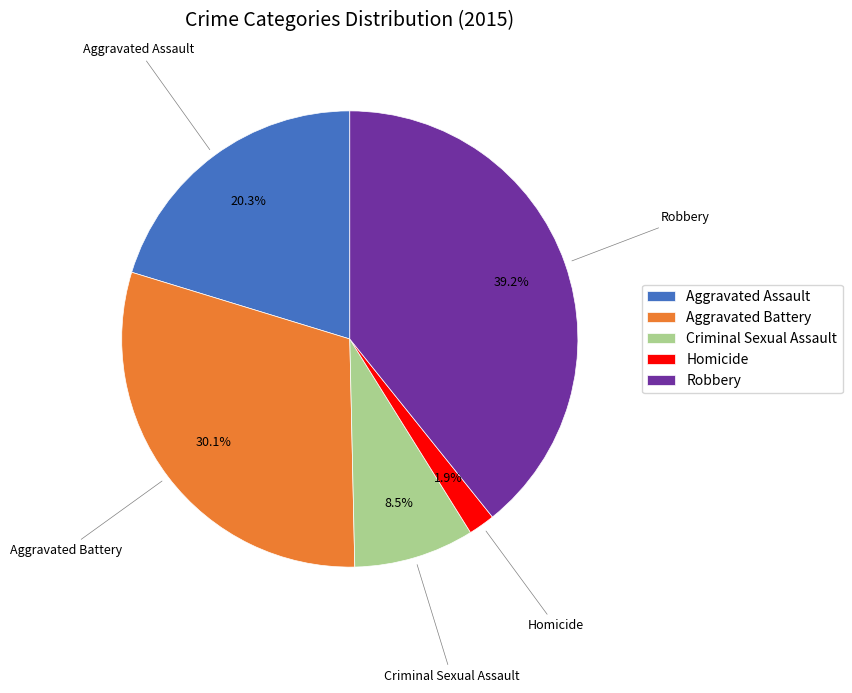

Is it true that Criminal Sexual Assault is 19% of the pie?

False